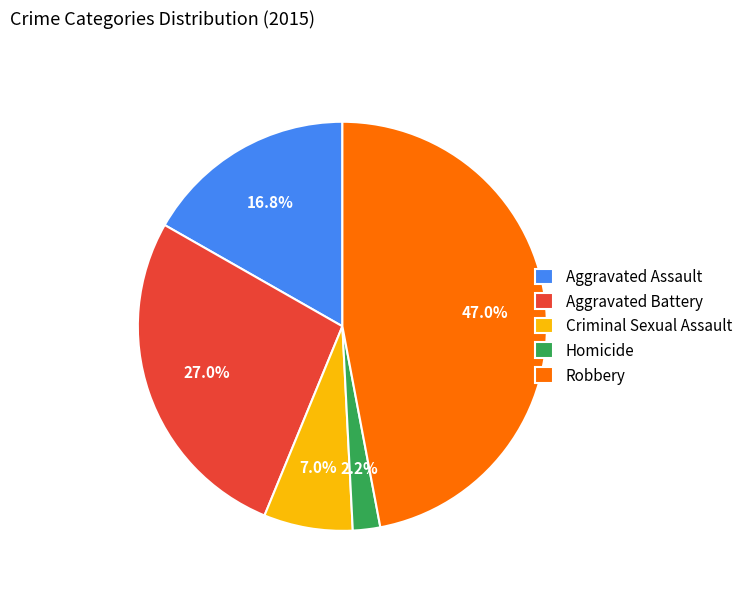

What is the largest slice in the pie chart?

Robbery